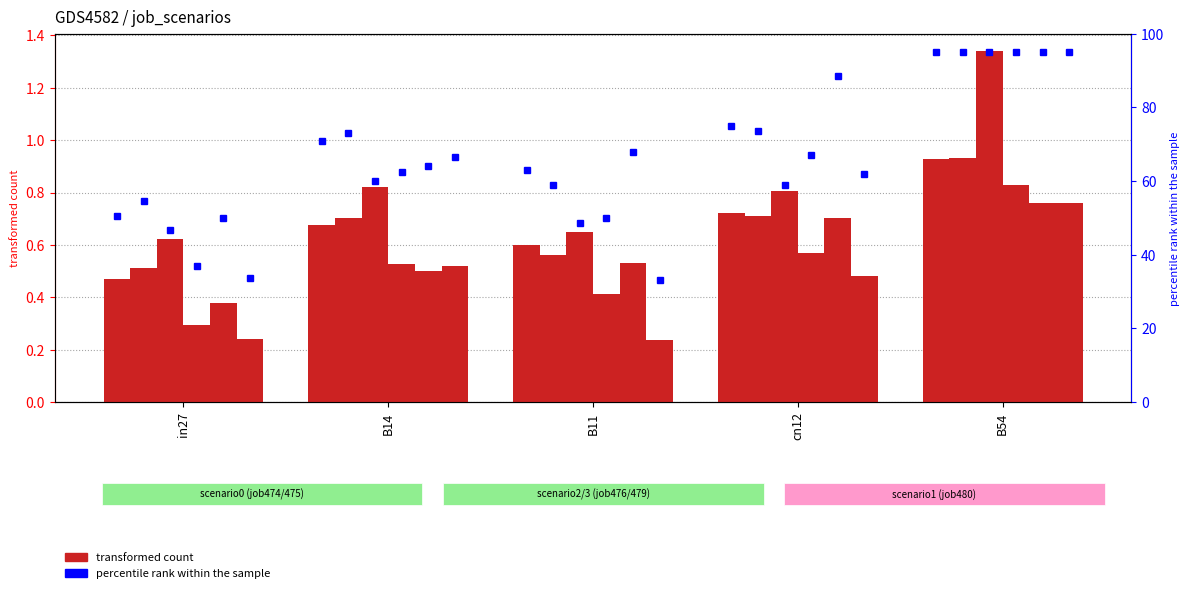

List the labels in order of job474_scenario0_933 value, smallest first.

in27, B11, B14, cn12, B54